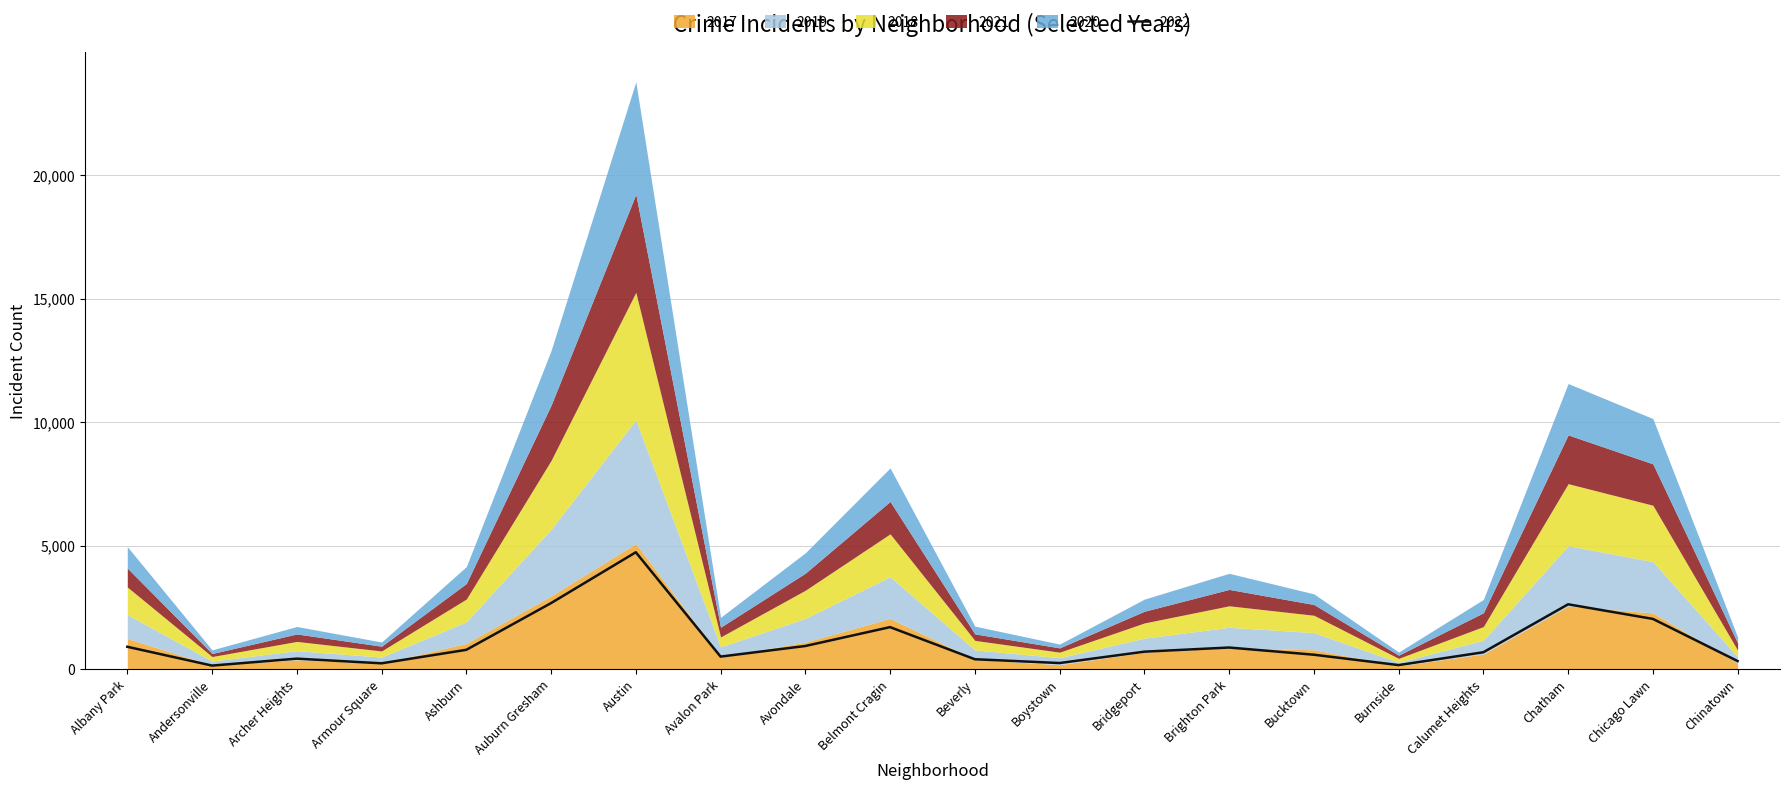

At which category does the chart reach its peak across all series?

Austin